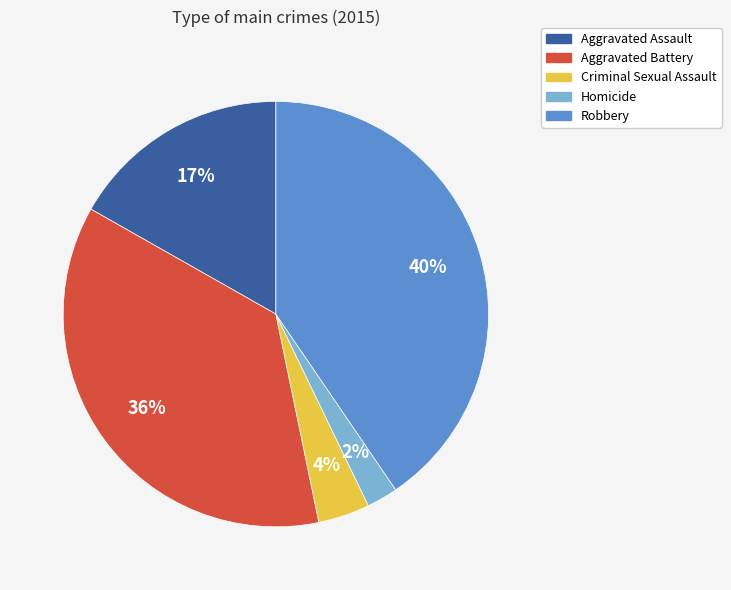

Is it true that Aggravated Battery is 47% of the pie?

False